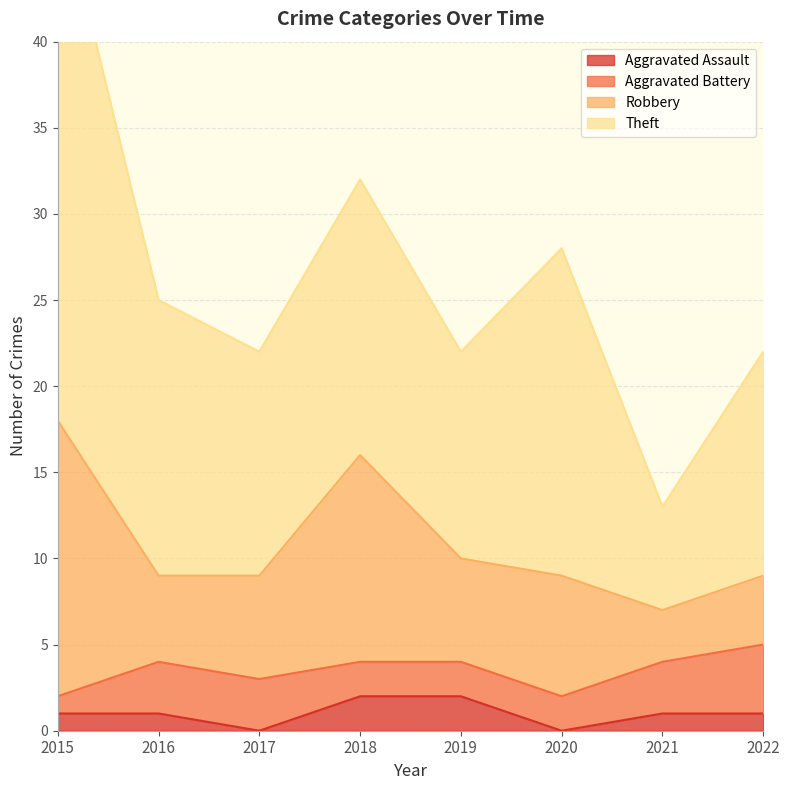

What is the value of the Robbery point at the 2nd from the left?

5